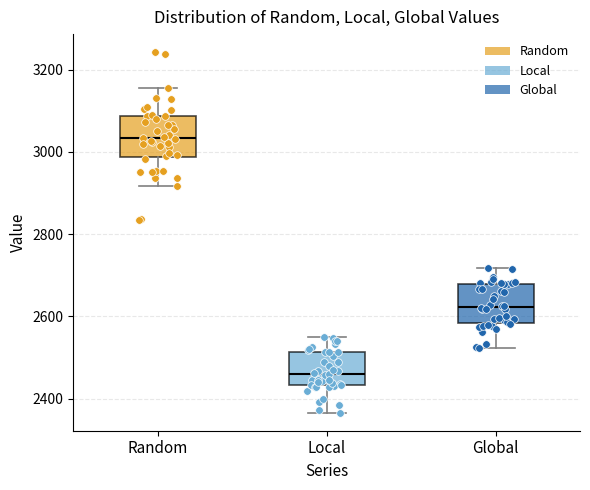

Reading left to right, transcribe this box plot: for each box, give where its median line is, the range the box spans, and where its two whiskers end, as read against the y-axis. The values are not printed on the chart, so give them approximately, as read against the axis.

Random: median 3040, box 2980 to 3080, whiskers 2920 to 3160
Local: median 2460, box 2440 to 2520, whiskers 2360 to 2540
Global: median 2620, box 2580 to 2680, whiskers 2520 to 2720